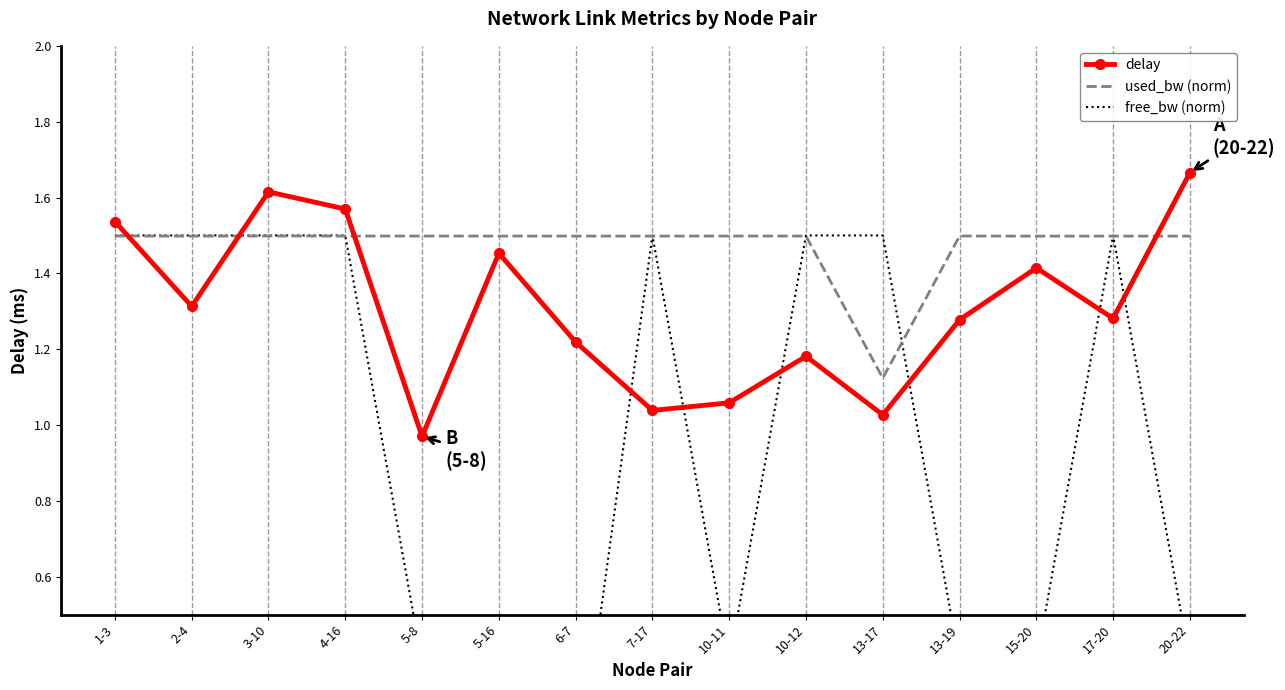

At which category does delay reach its first local peak?

3-10